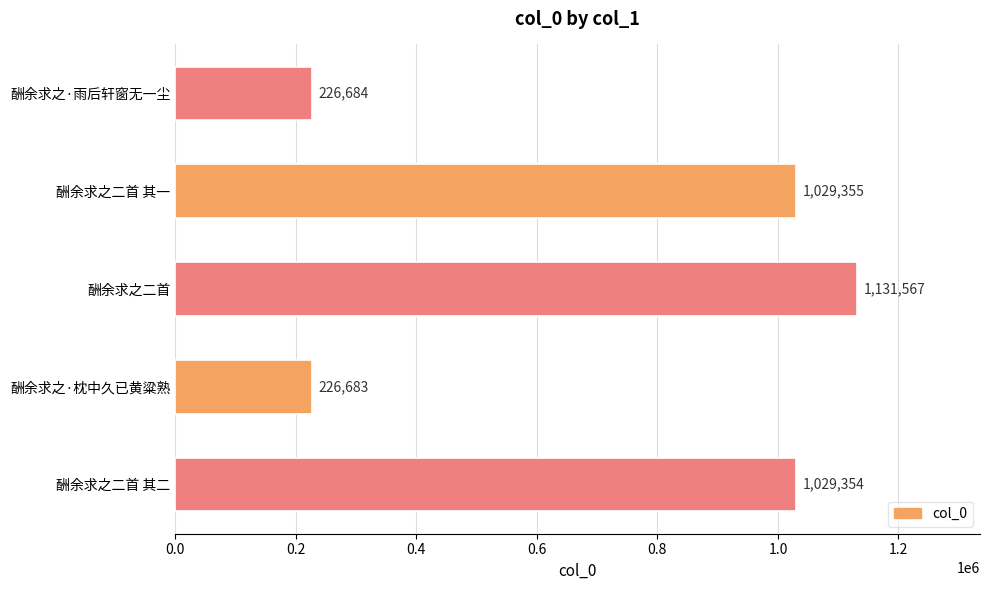

True or false: the data shows 226683 at 酬余求之·枕中久已黄粱熟.

True